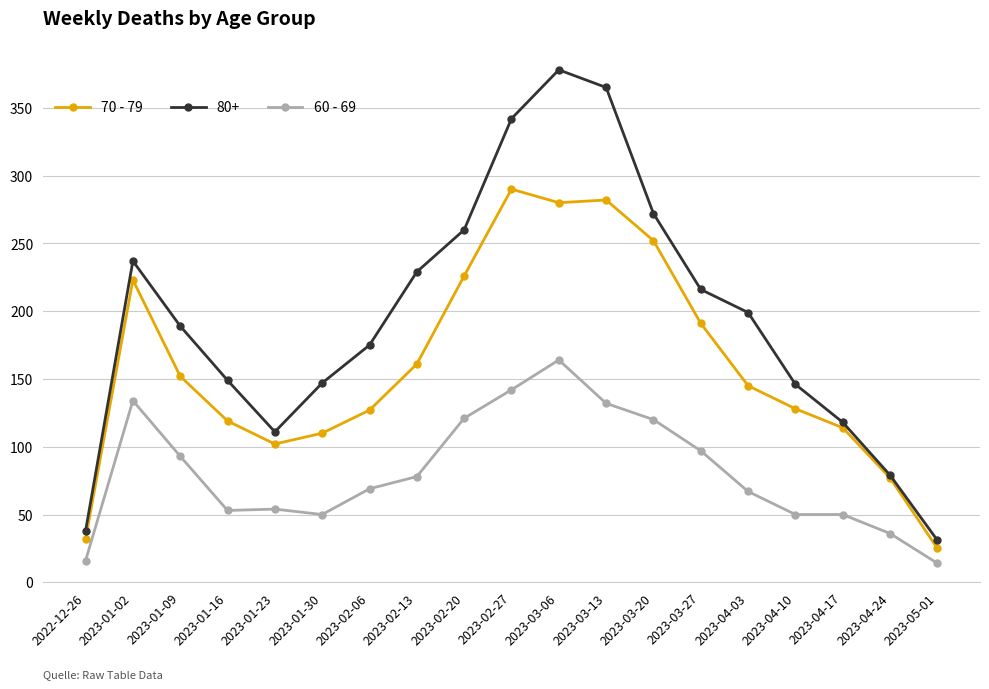

True or false: 70 - 79 has more than 0 points higher than both neighbors.

True